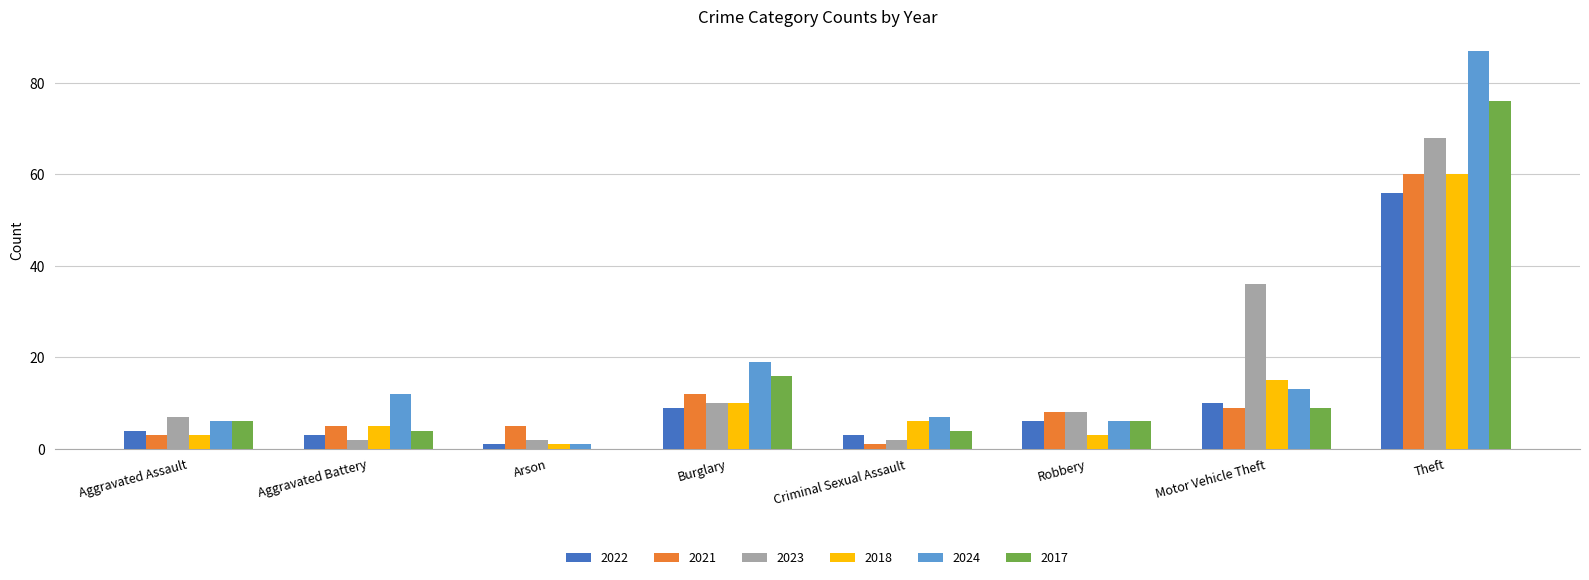

The 2024 series shows 1 at Arson. True or false?

True